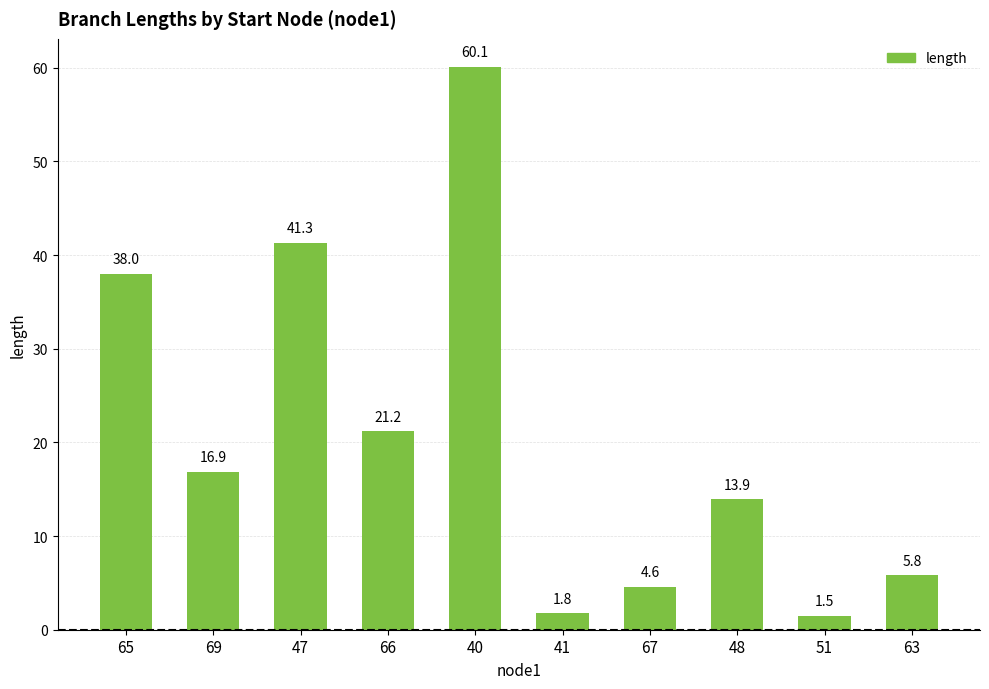

What is the label of the 5th bar from the right?

41